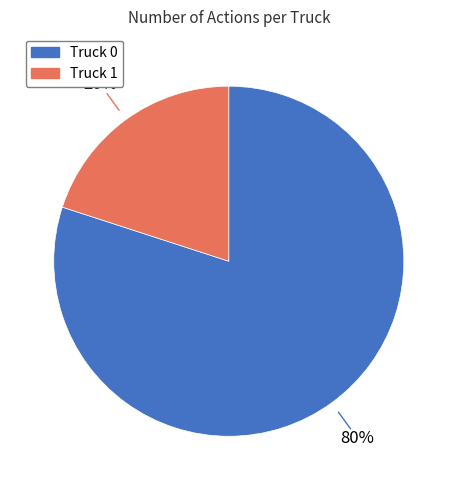

Count the number of slices in the pie.

2